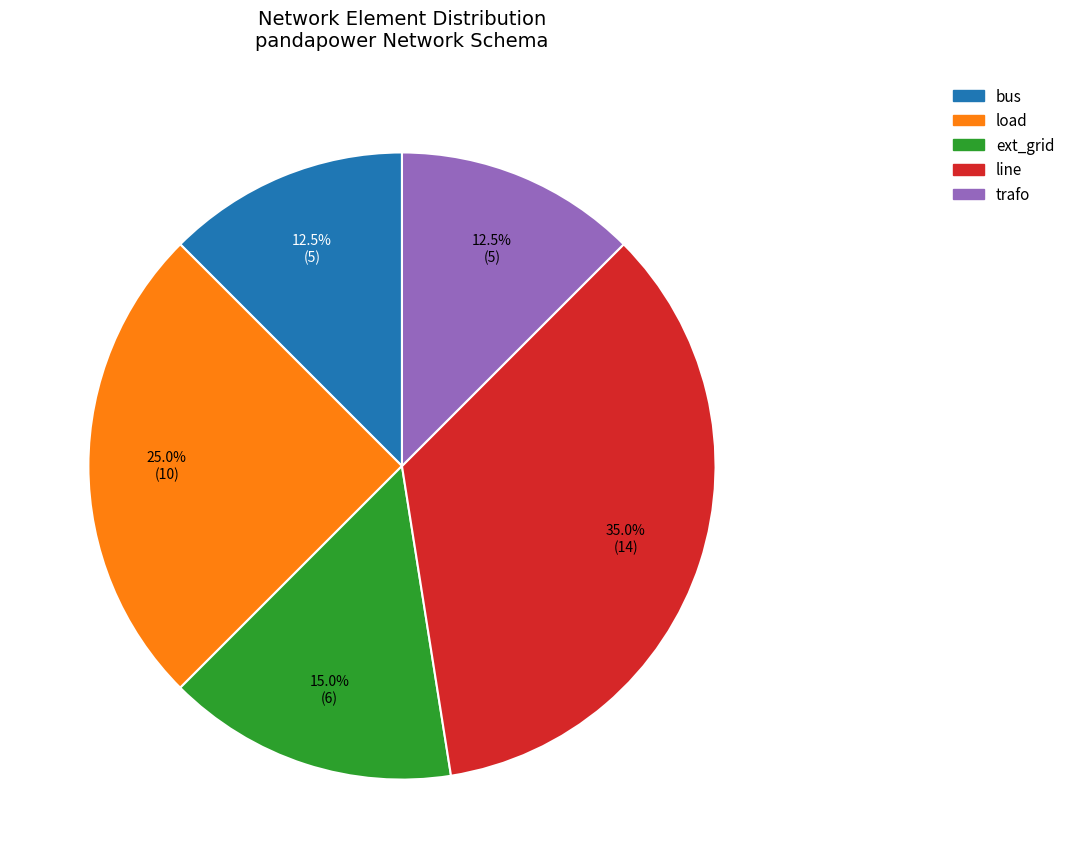

Between line and ext_grid, which is larger?

line